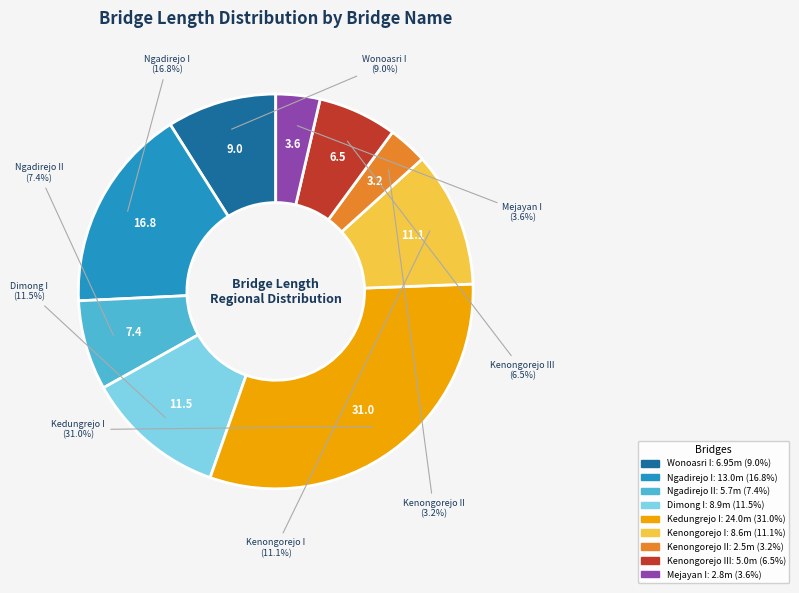

Count the number of slices in the pie.

9